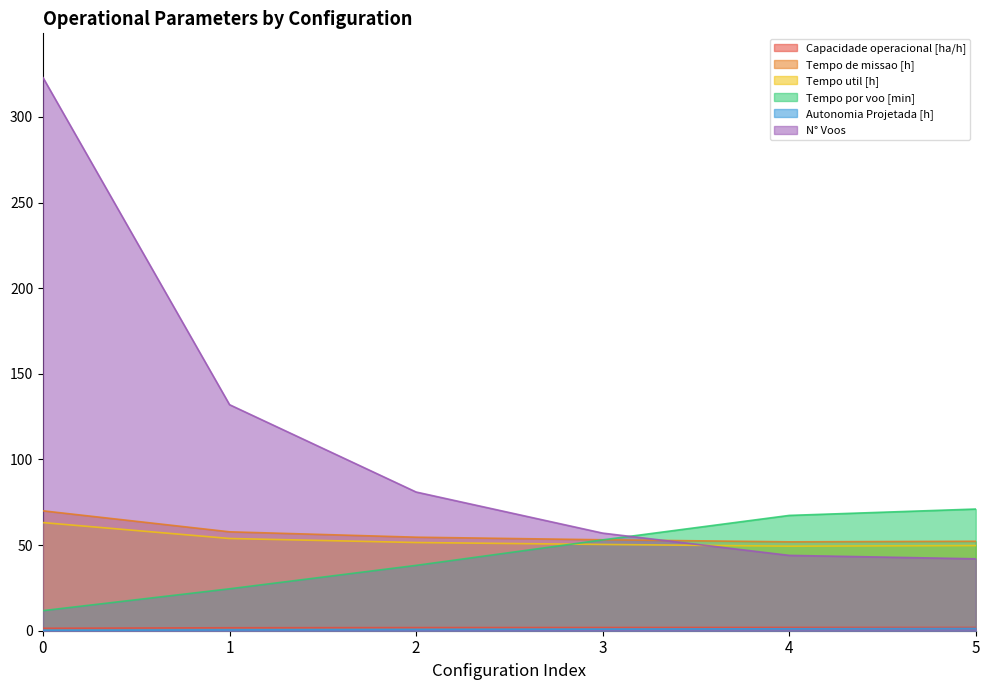

What value does the Capacidade operacional [ha/h] series have at 1?

1.7